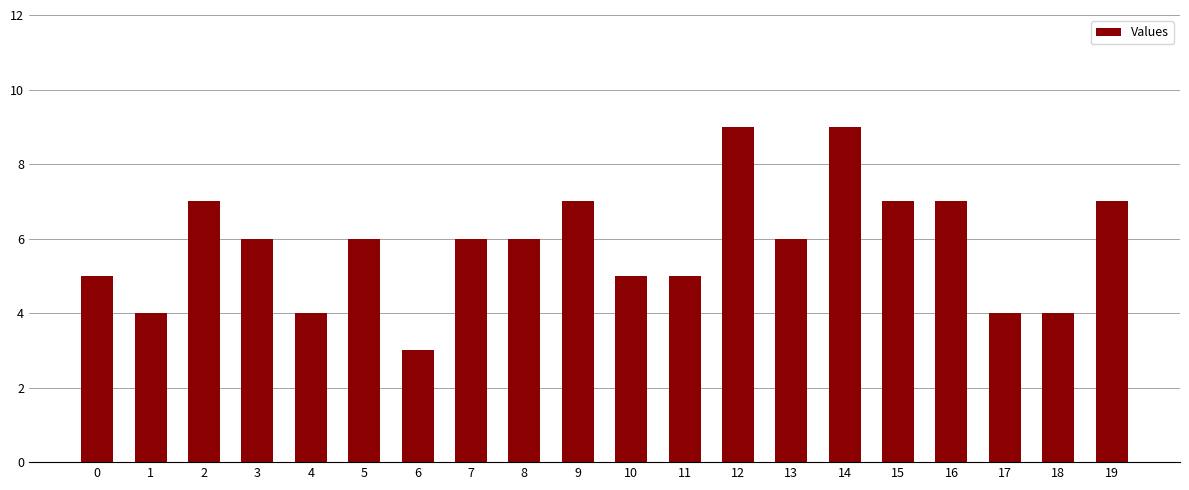

What is the change in value from 2 to 11?

-2